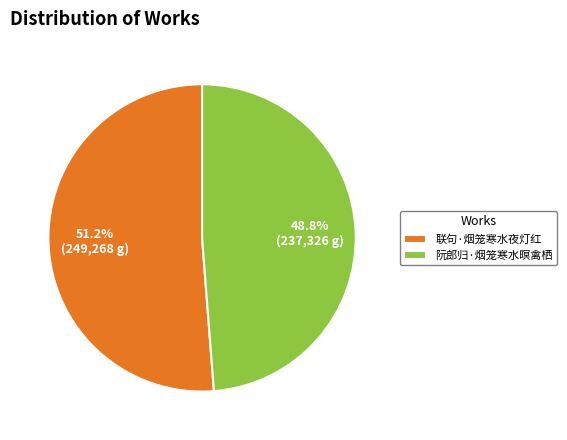

To the nearest percent, what is the difference between the 阮郎归·烟笼寒水暝禽栖 and 联句·烟笼寒水夜灯红 slice percentages?

2%